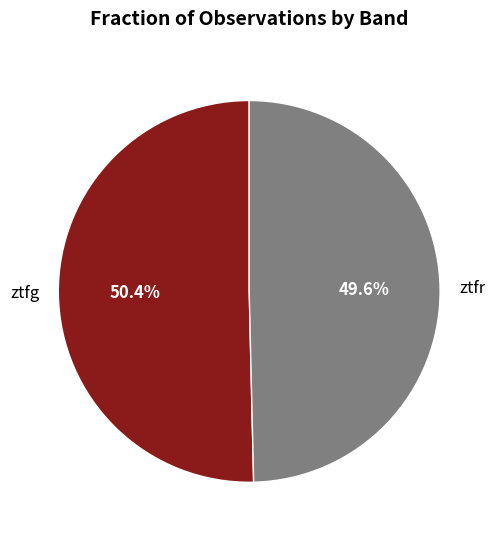

Which category has the biggest portion of the pie?

ztfg